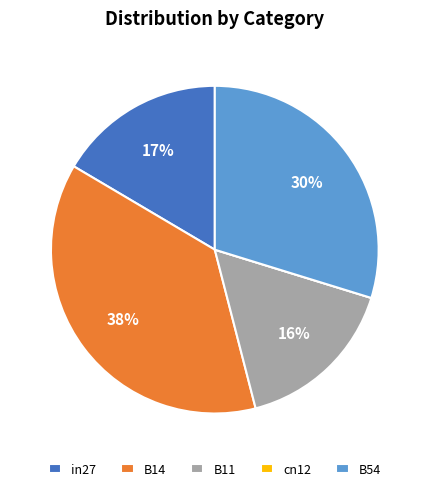

Which slice is the largest?

B14